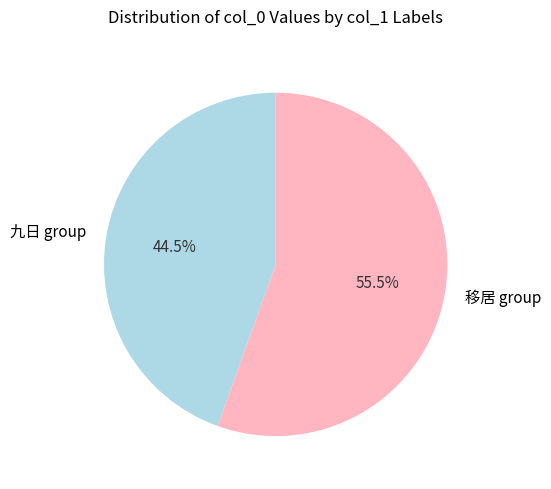

What is the majority slice?

移居 group